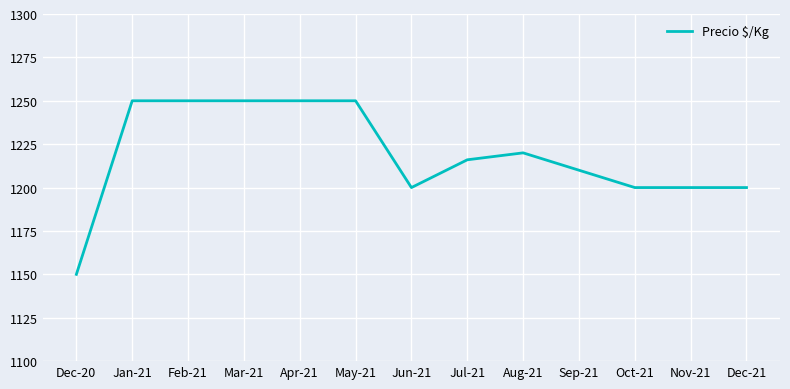

What position from the left is Aug-21?

9